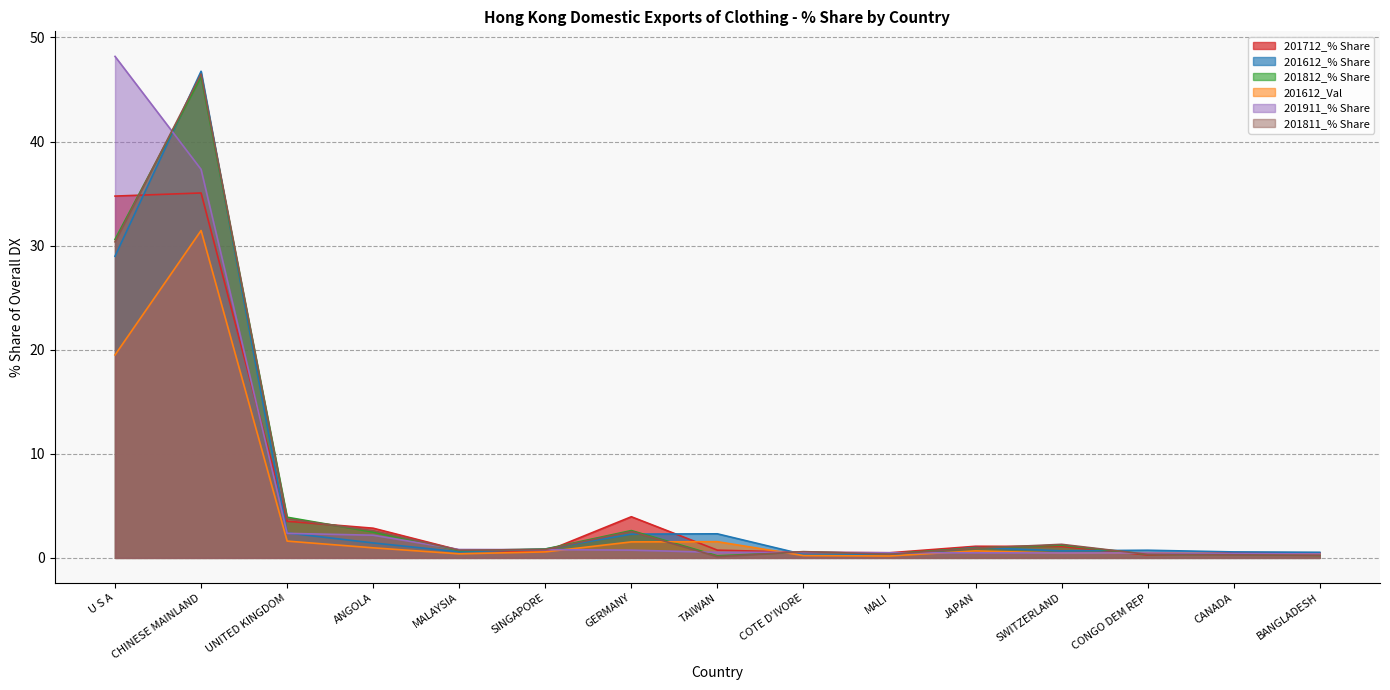

Between TAIWAN and BANGLADESH, which series saw the biggest shift?

201612_% Share